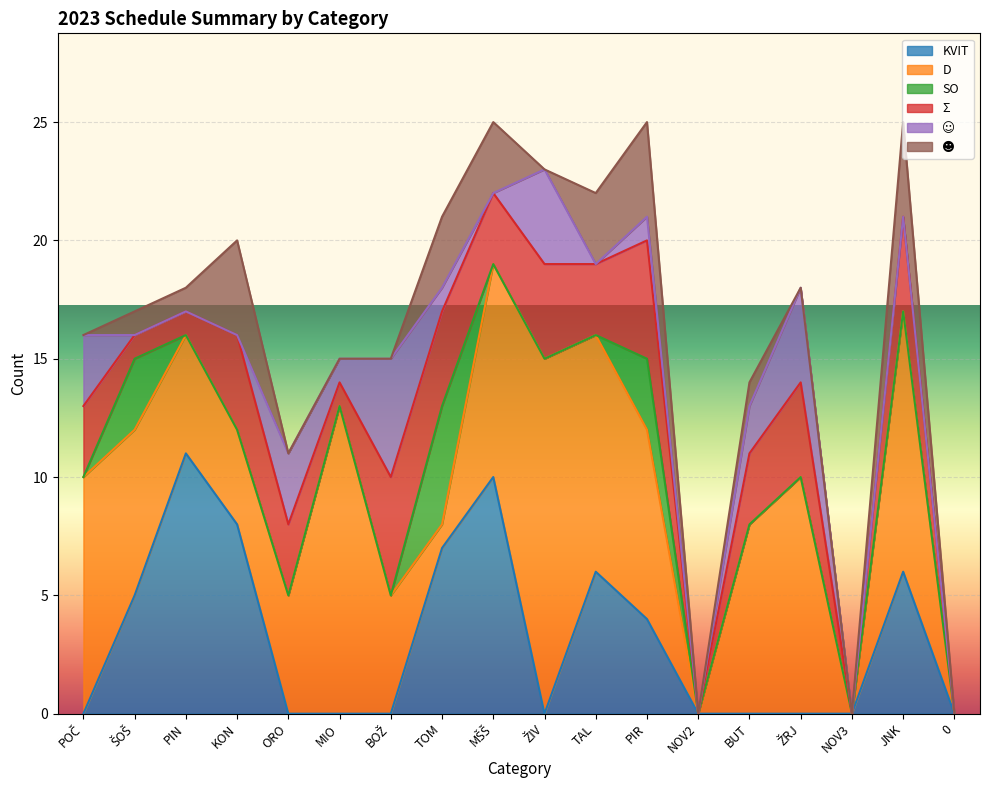

Reading left to right, list all the values displayed in this chart.

KVIT: 0	5	11	8	0	0	0	7	10	0	6	4	0	0	0	0	6	0
D: 10	7	5	4	5	13	5	1	9	15	10	8	0	8	10	0	11	0
SO: 0	3	0	0	0	0	0	5	0	0	0	3	0	0	0	0	0	0
Σ: 3	1	1	4	3	1	5	4	3	4	3	5	0	3	4	0	4	0
☺: 3	0	0	0	3	1	5	1	0	4	0	1	0	2	4	0	0	0
☻: 0	1	1	4	0	0	0	3	3	0	3	4	0	1	0	0	4	0